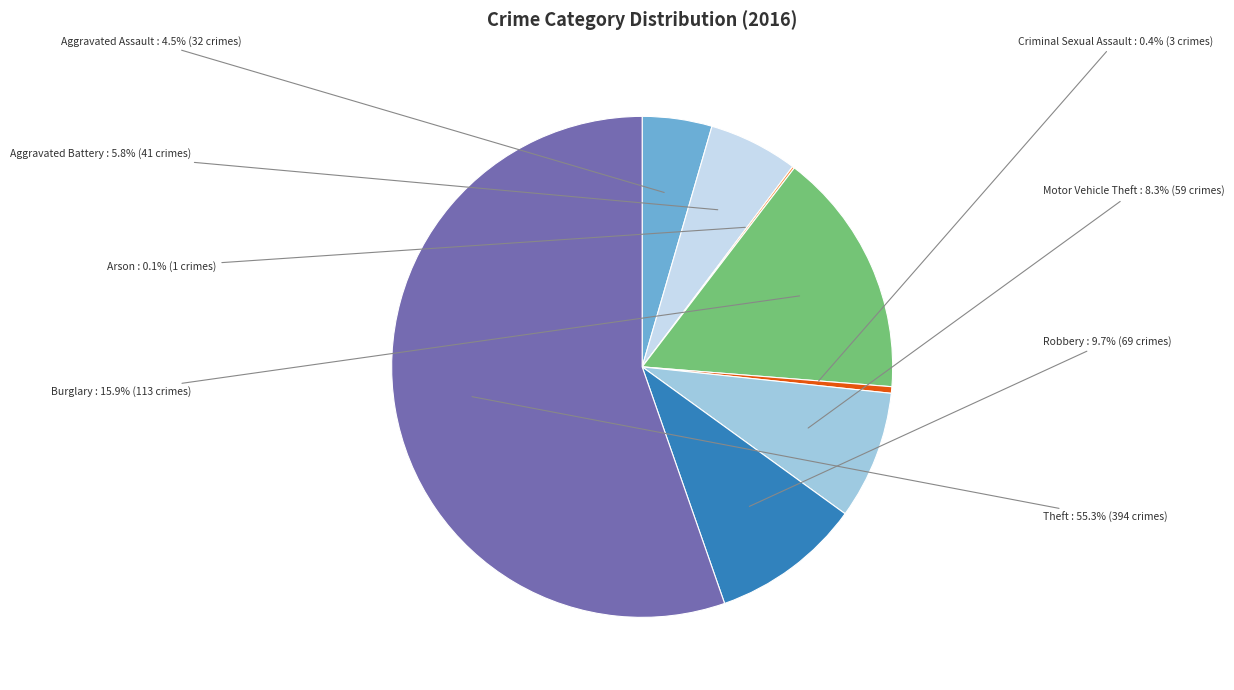

Does any single category account for the majority?

Yes